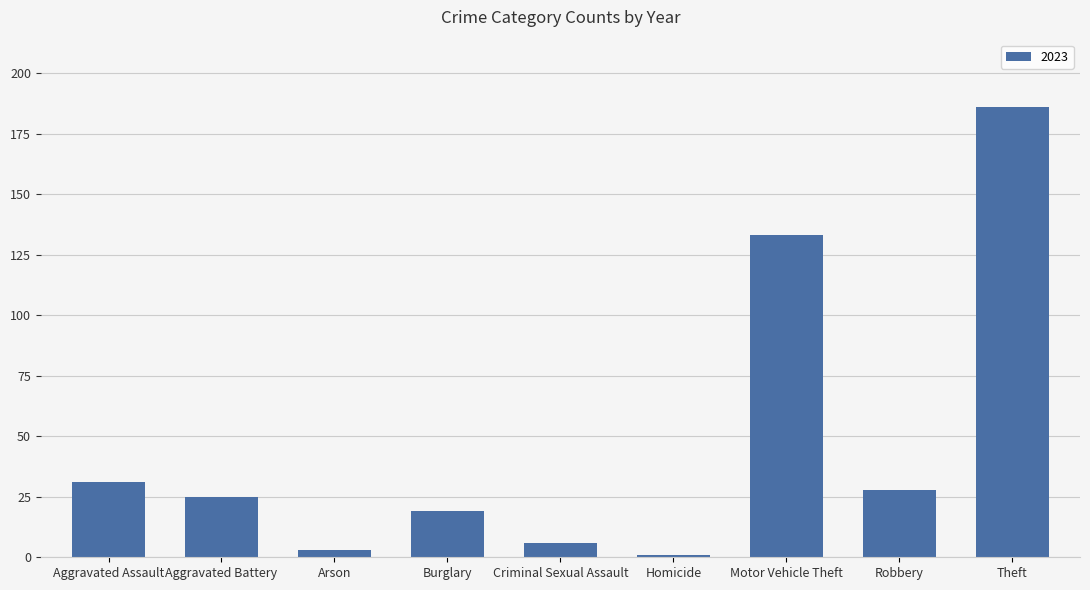

How many data points does each series have?

9